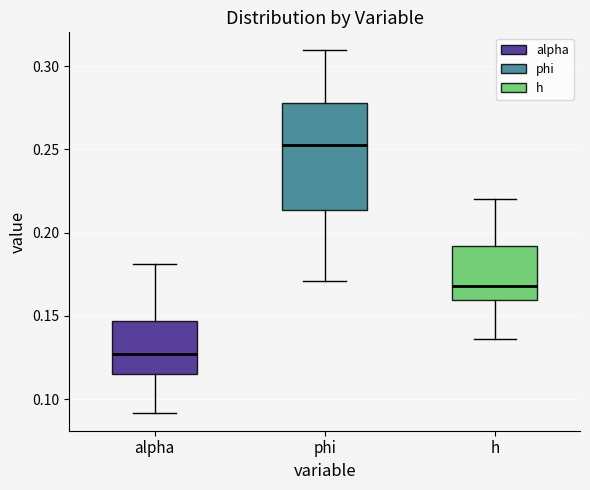

Which box has the lowest median line?

alpha